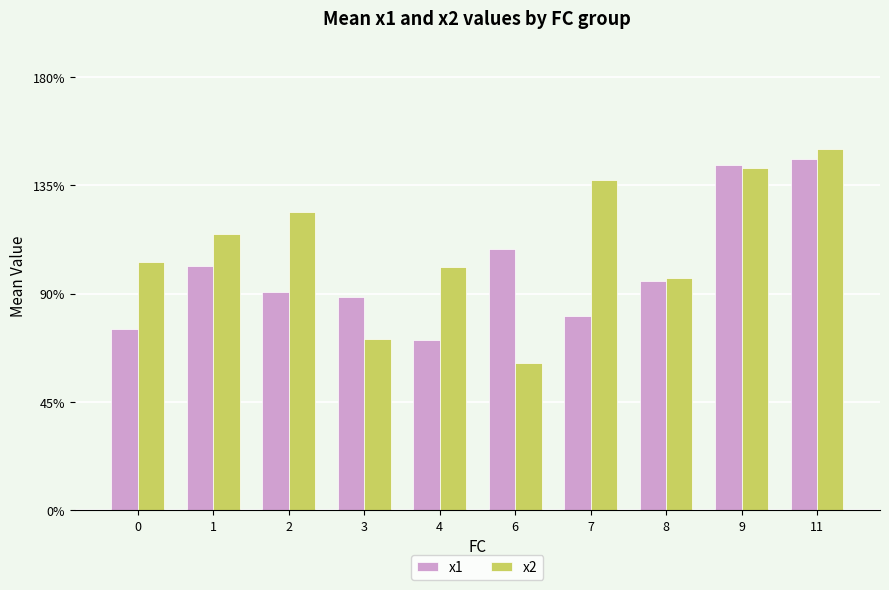

What are all the series names shown in the legend?

x1, x2